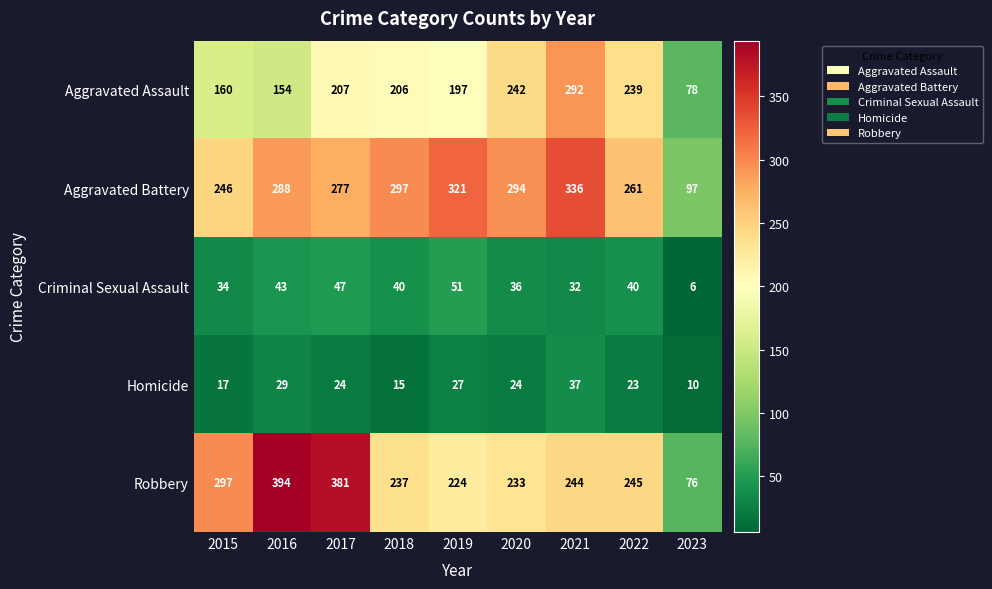

Between 2015 and 2021, which series saw the biggest shift?

Aggravated Assault